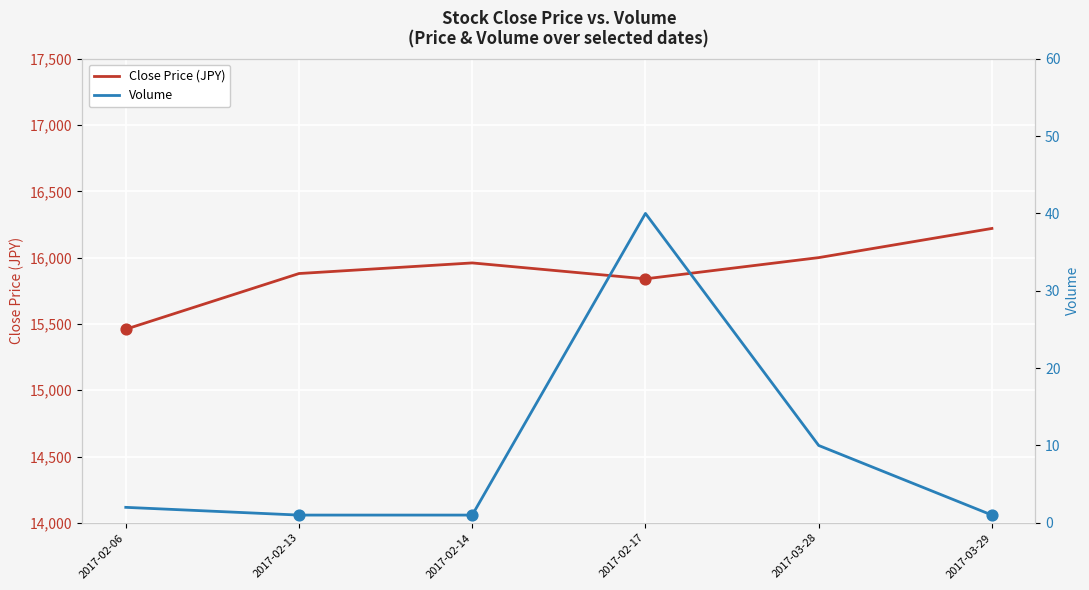

Which series reaches the maximum Y coordinate?

Close Price (JPY)